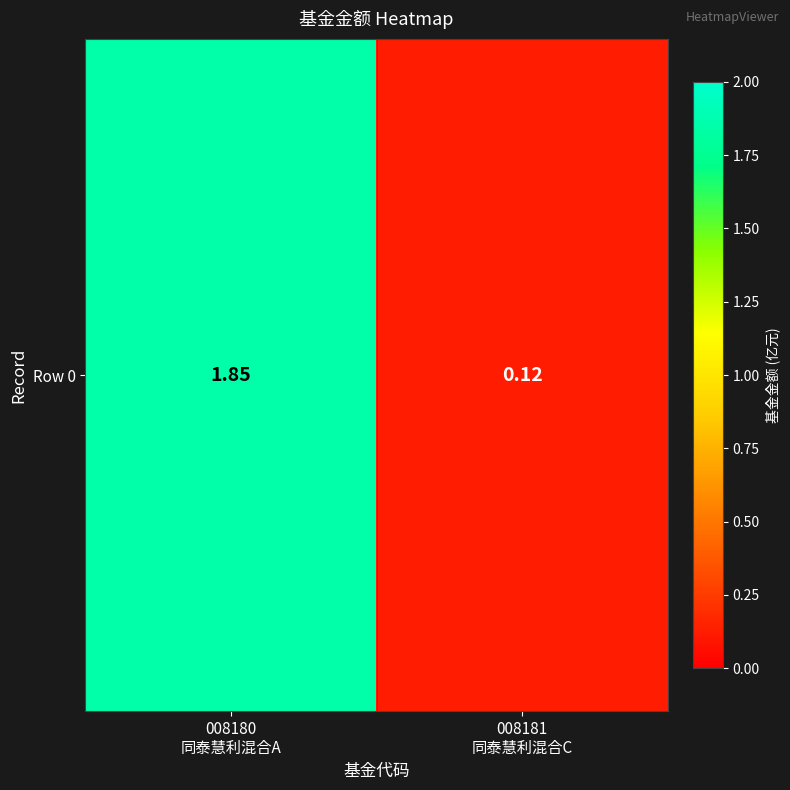

Reading left to right, list all the values displayed in this chart.

1.9	0.1